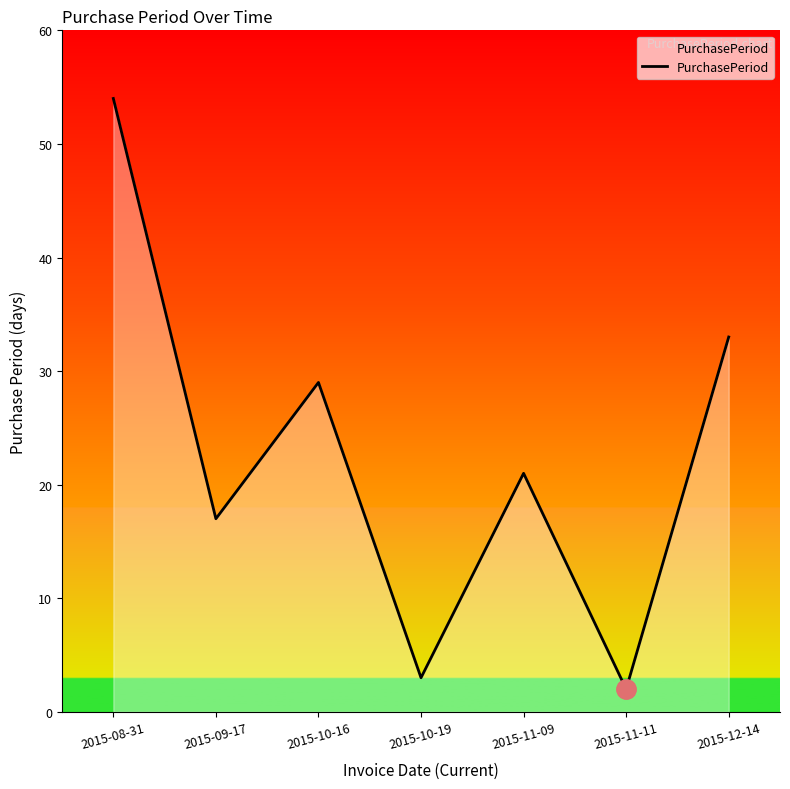

What position from the right is 2015-11-09?

3